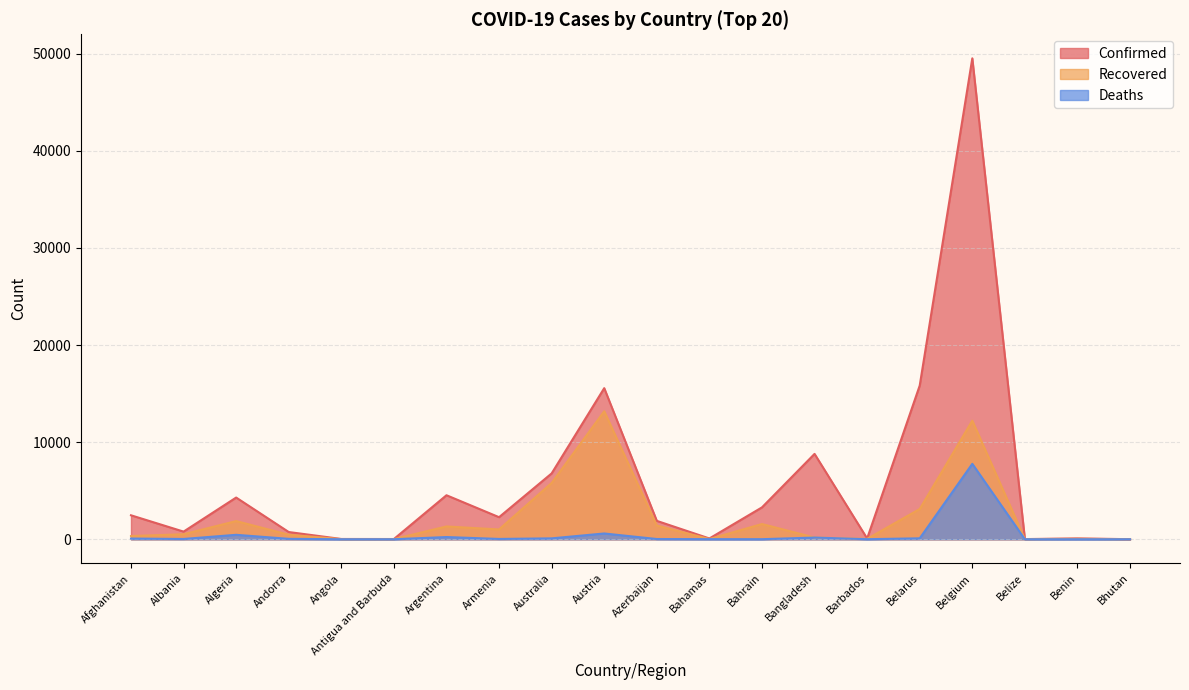

True or false: Confirmed and Deaths cross at least once.

False